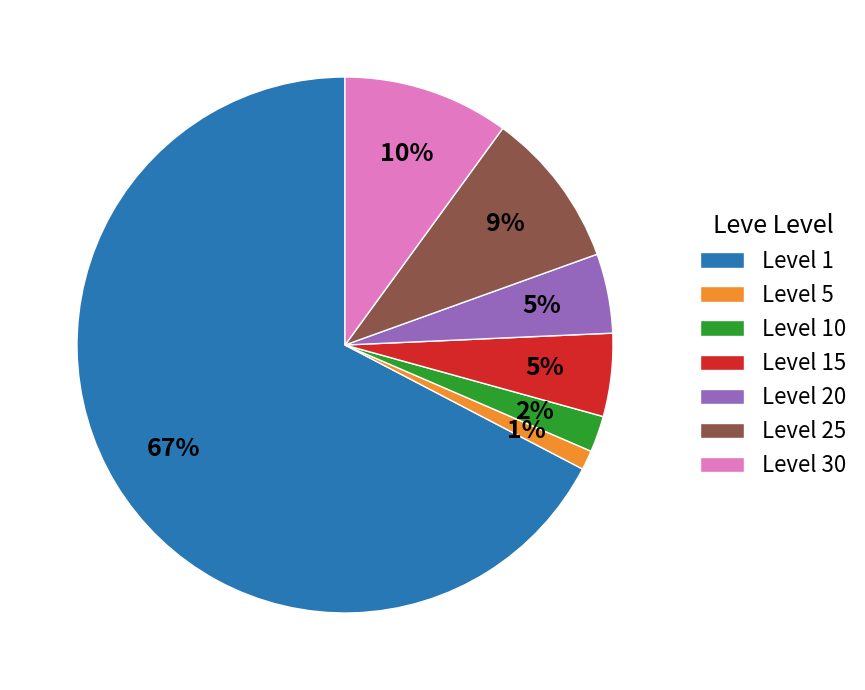

To the nearest percent, what is the average slice percentage?

14%